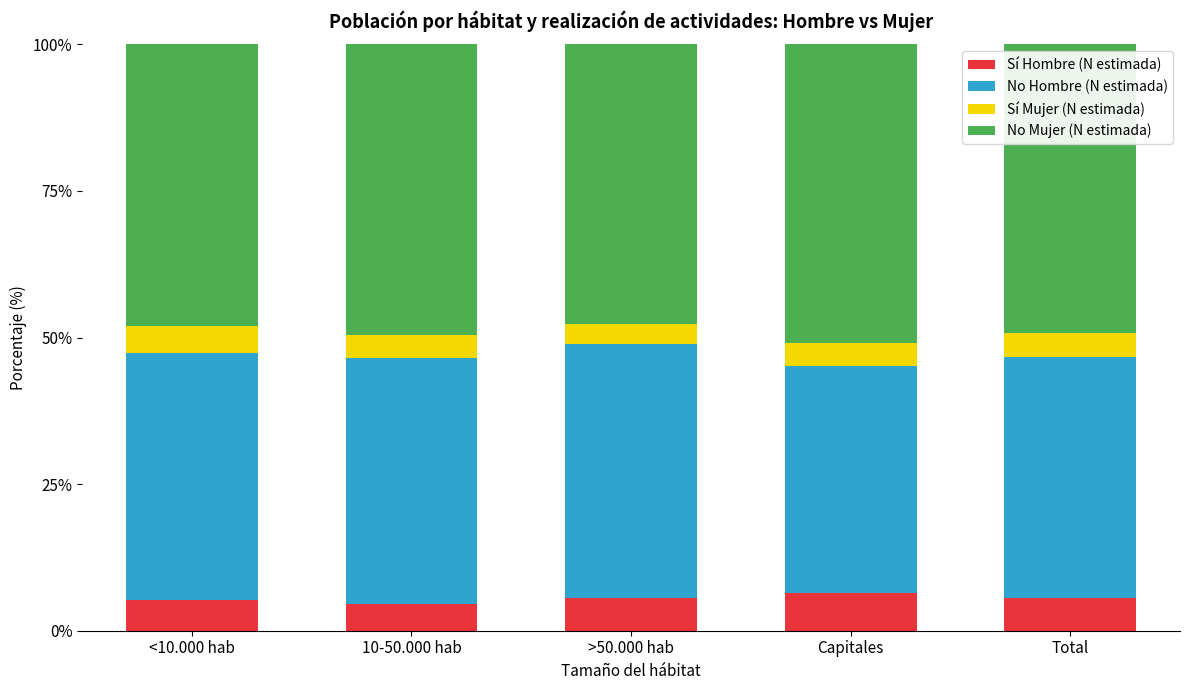

What is the sum of the Sí Hombre (N estimada) values at >50.000 hab and Total?

11.1